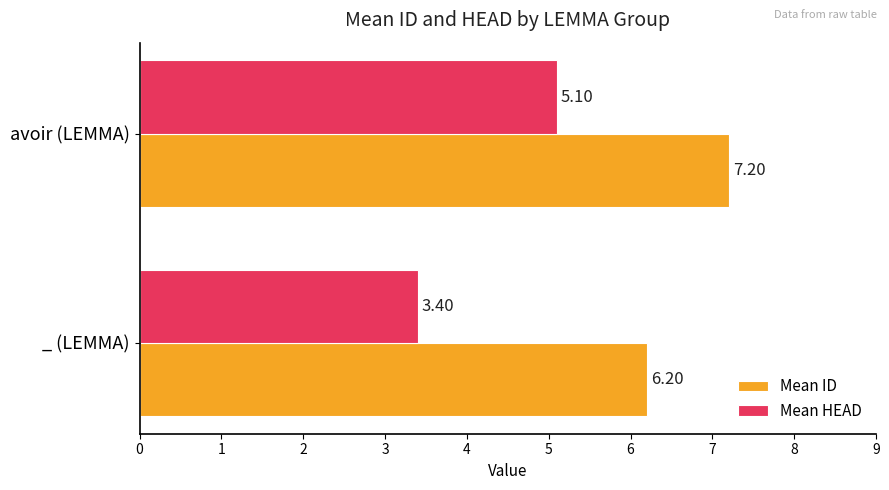

Which series has the largest range (max minus min)?

Mean HEAD